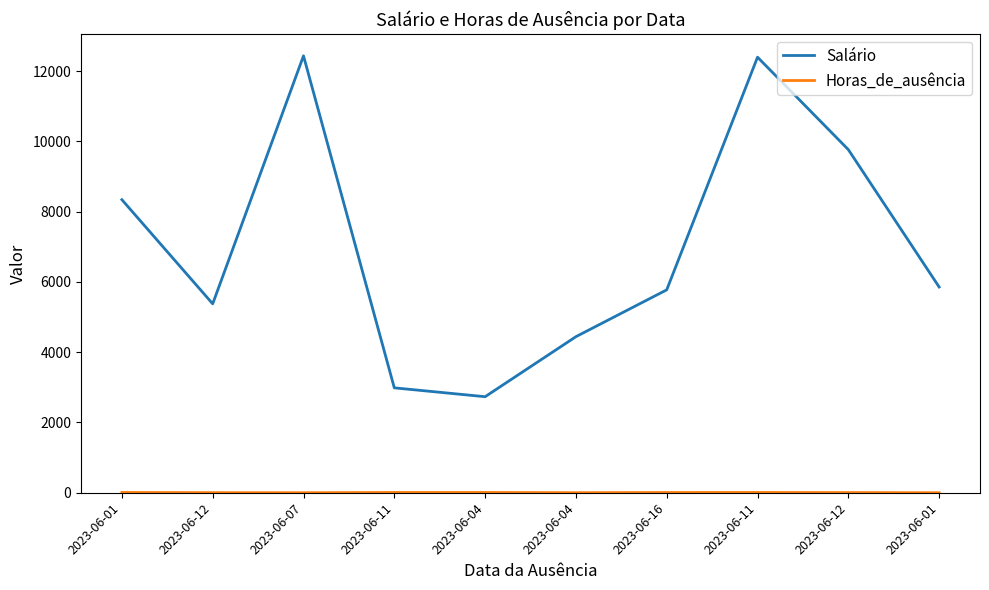

Reading left to right, what are all the values shown in this chart?

Salário: 2023-06-01=8341.1	2023-06-12=5377.3	2023-06-07=12435.6	2023-06-11=2985.6	2023-06-04=2733.5	2023-06-04=4441.9	2023-06-16=5775.1	2023-06-11=12397.0	2023-06-12=9766.1	2023-06-01=5855.8
Horas_de_ausência: 2023-06-01=8.0	2023-06-12=3.0	2023-06-07=1.0	2023-06-11=8.0	2023-06-04=8.0	2023-06-04=2.0	2023-06-16=7.0	2023-06-11=8.0	2023-06-12=5.0	2023-06-01=1.0